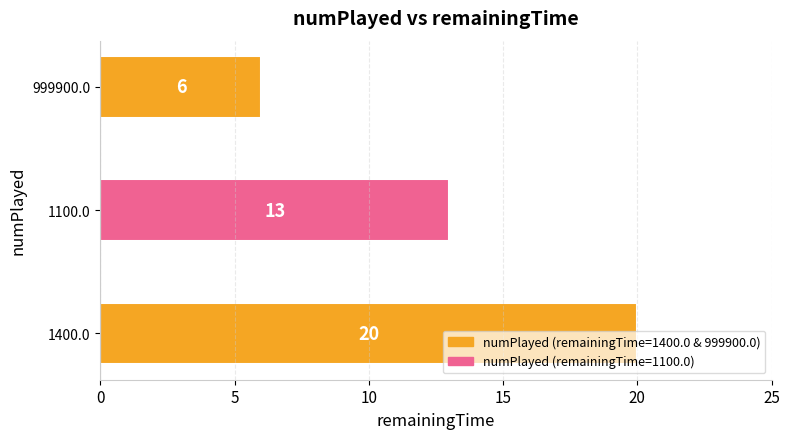

Are the bars horizontal?

Yes